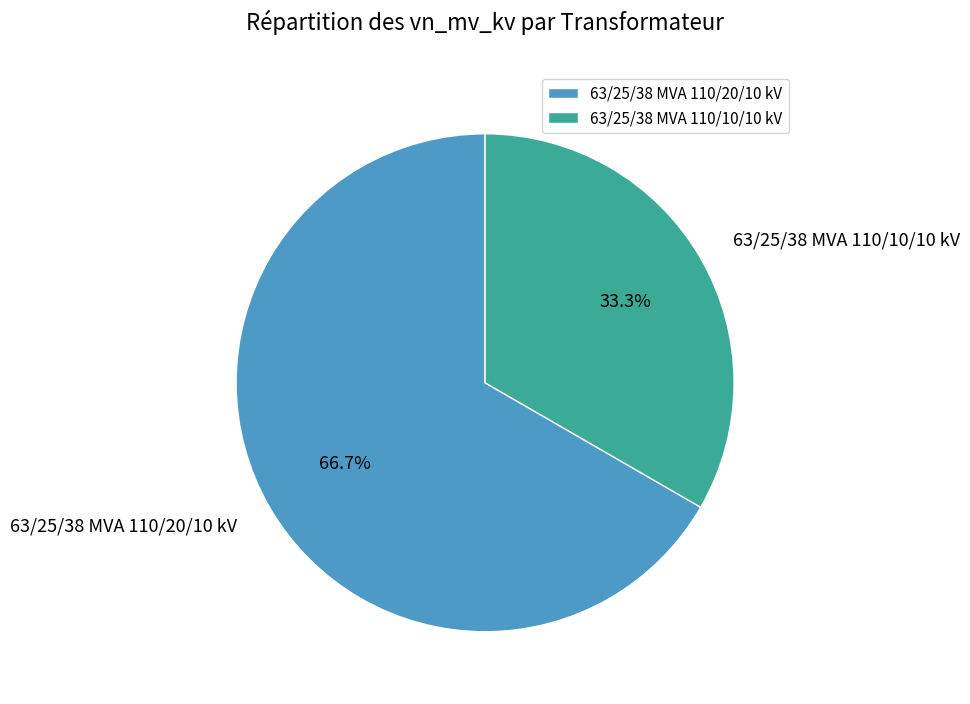

Rank the categories by value from highest to lowest.

63/25/38 MVA 110/20/10 kV, 63/25/38 MVA 110/10/10 kV